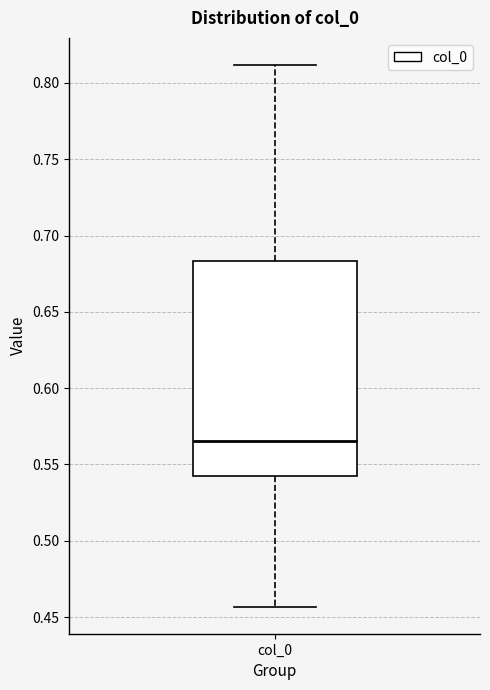

Read this box plot against the y-axis: the position of the median line, the range covered by the box, and the ends of both whiskers. The values are not printed on the chart, so give them approximately, as read against the axis.

median 0.565, box 0.540 to 0.685, whiskers 0.455 to 0.810